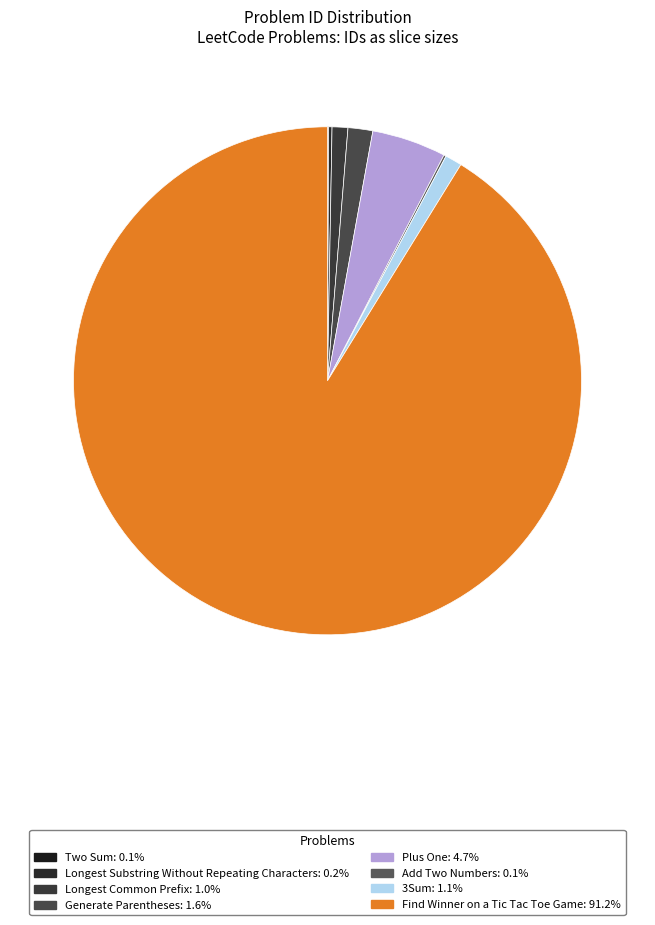

What is the largest slice in the pie chart?

Find Winner on a Tic Tac Toe Game